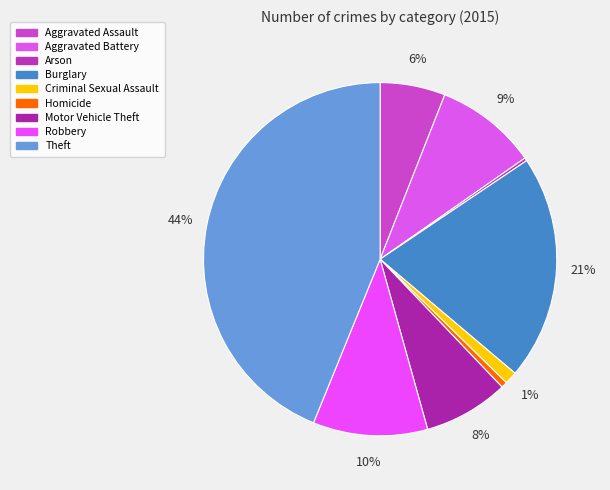

What percentage is NOT represented by Robbery?

89.5%